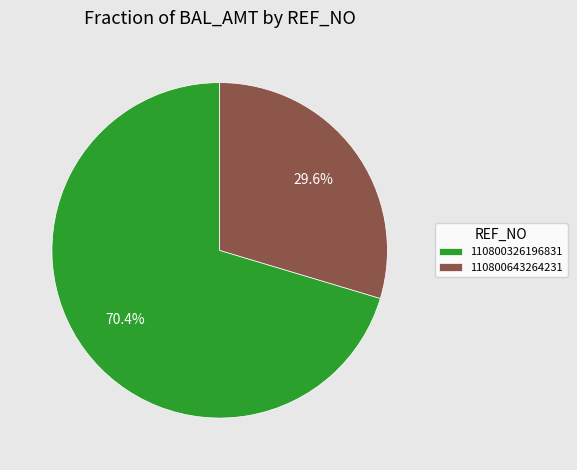

How many slices are in this pie chart?

2